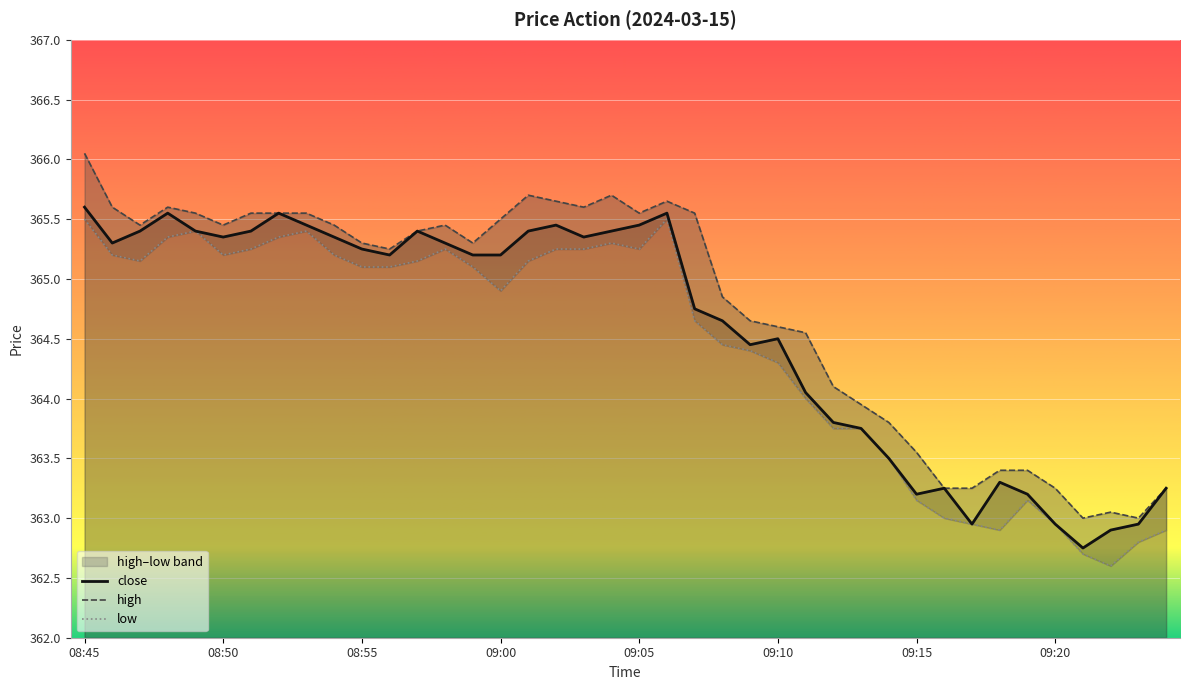

Between 08:58 and 09:09, which series saw the biggest shift?

close